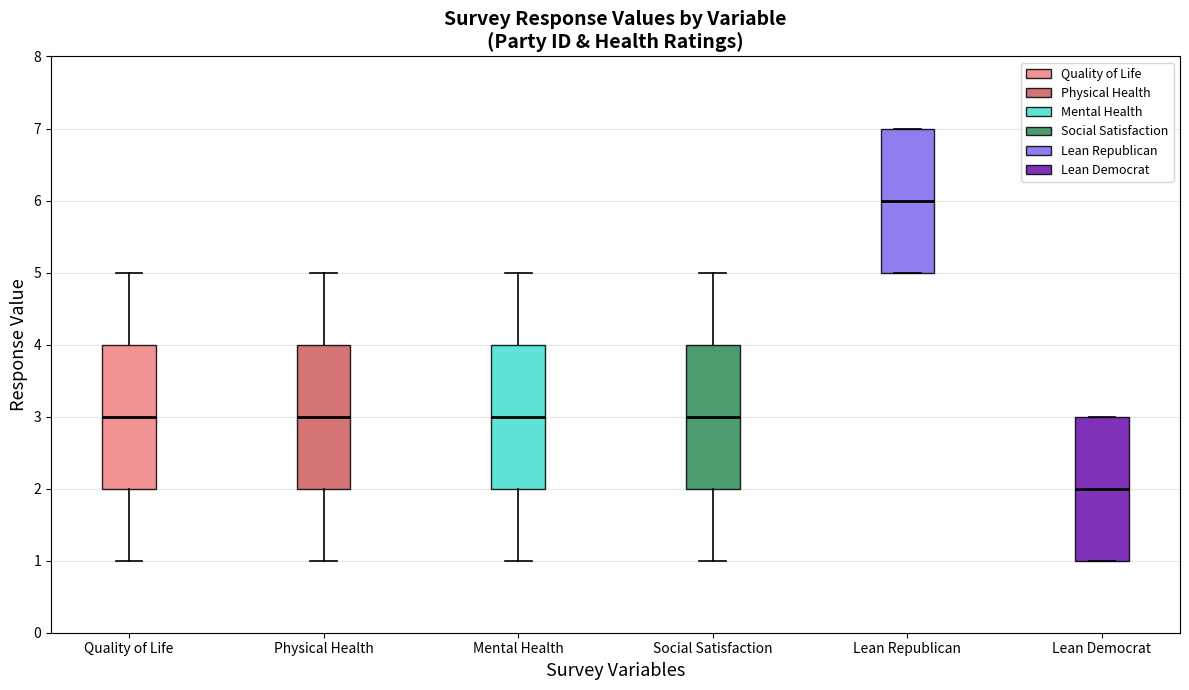

Where is the lower edge of the box for Quality of Life on the y-axis? The values are not printed on the chart, so give them approximately, as read against the axis.

2